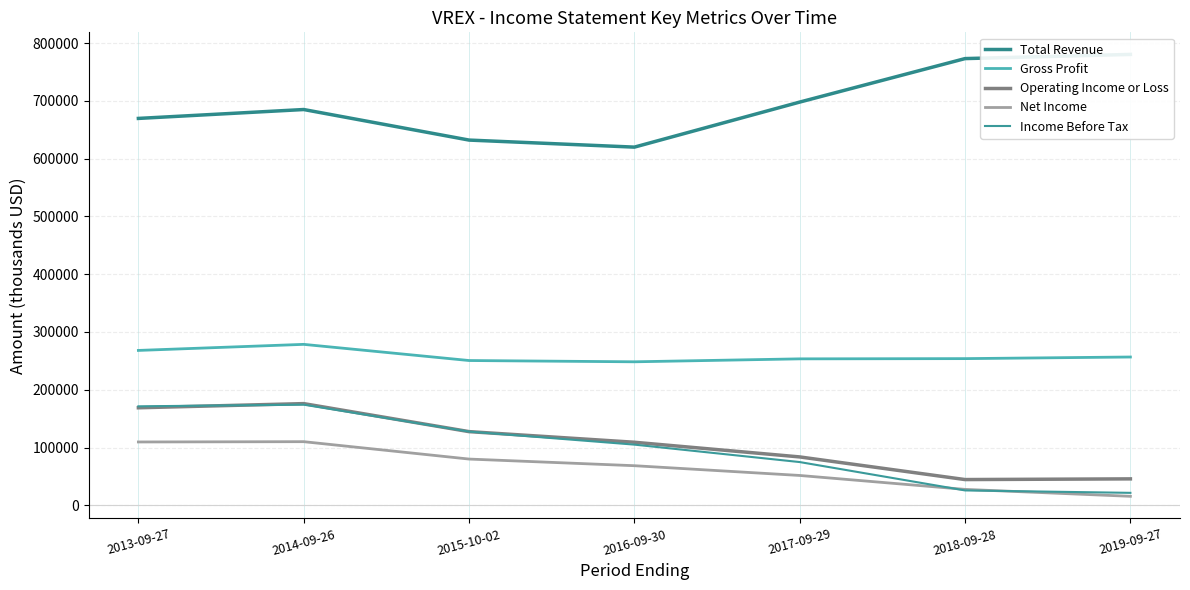

Which series has the largest total across all categories?

Total Revenue